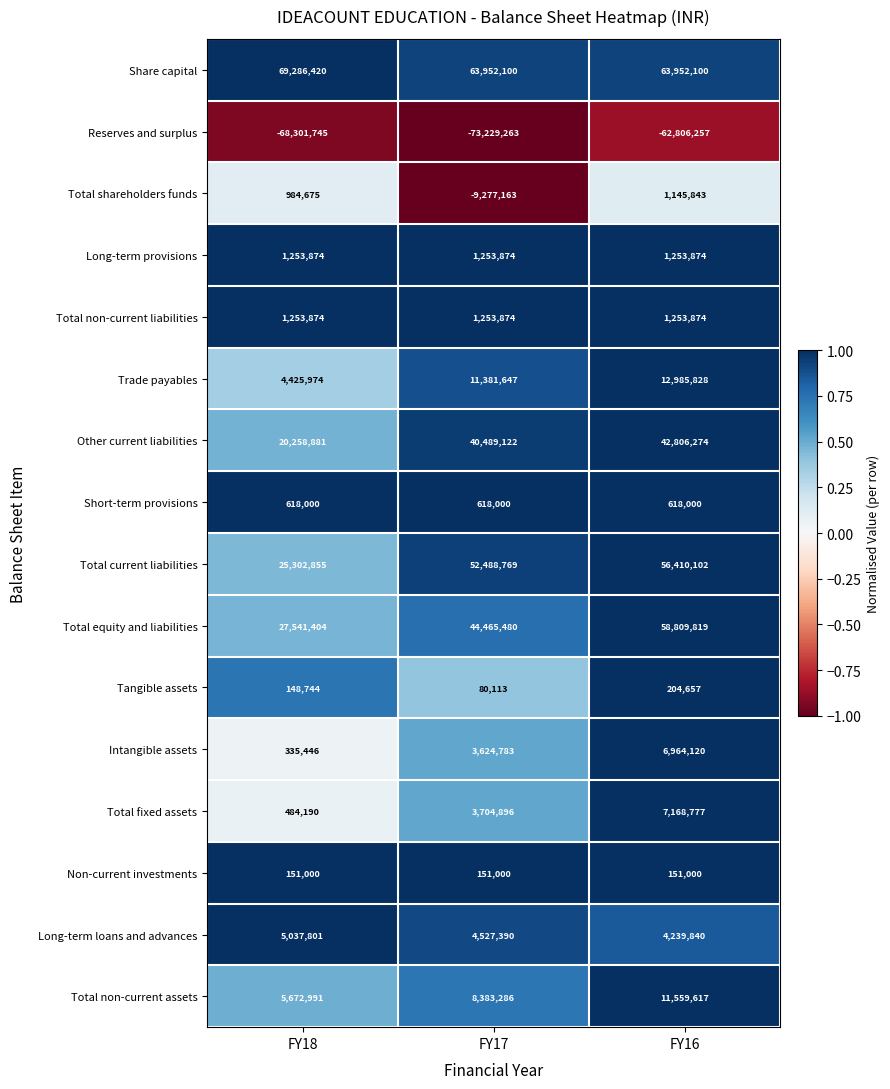

The value of Total shareholders funds at FY16 is 747616. True or false?

False